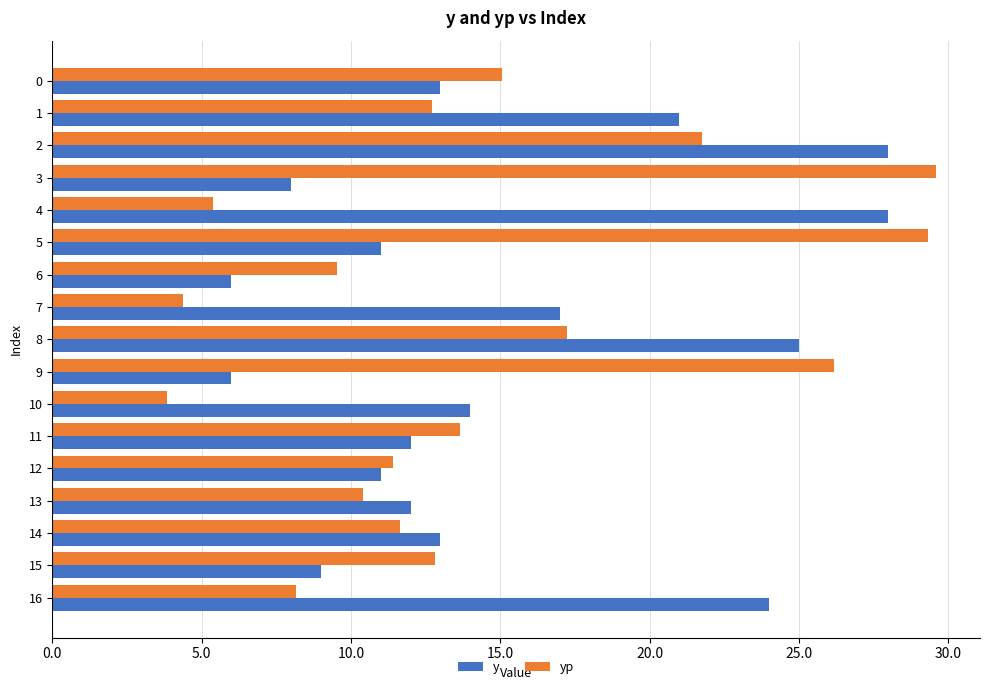

What is the difference between the second highest and minimum values in the yp series?

25.5